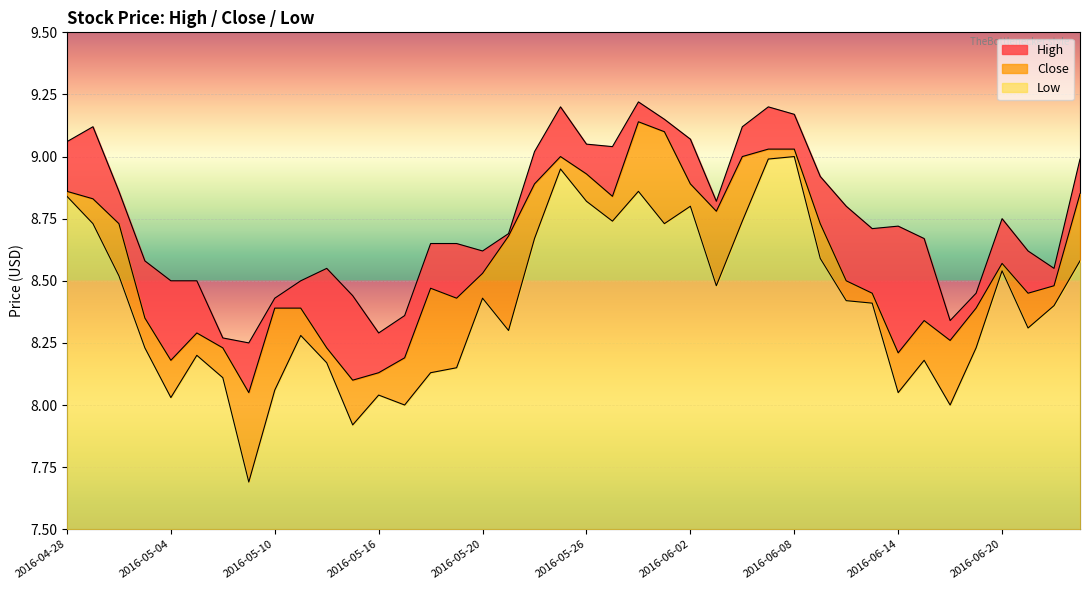

Is the value of Low at 2016-06-15 greater than the value of High at 2016-06-14?

No